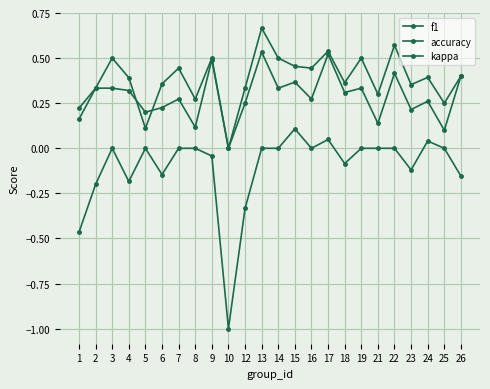

Count the number of data series in this chart.

3